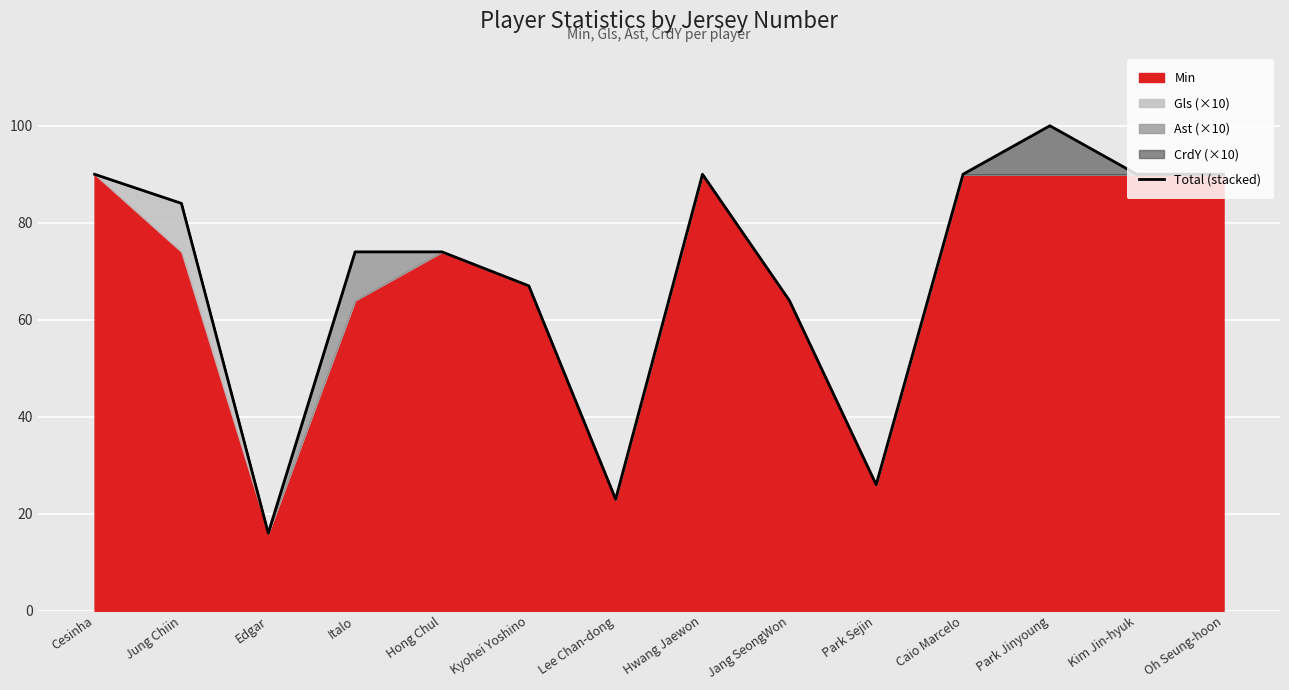

The chart shows a value of 100 at Park Jinyoung. True or false?

True